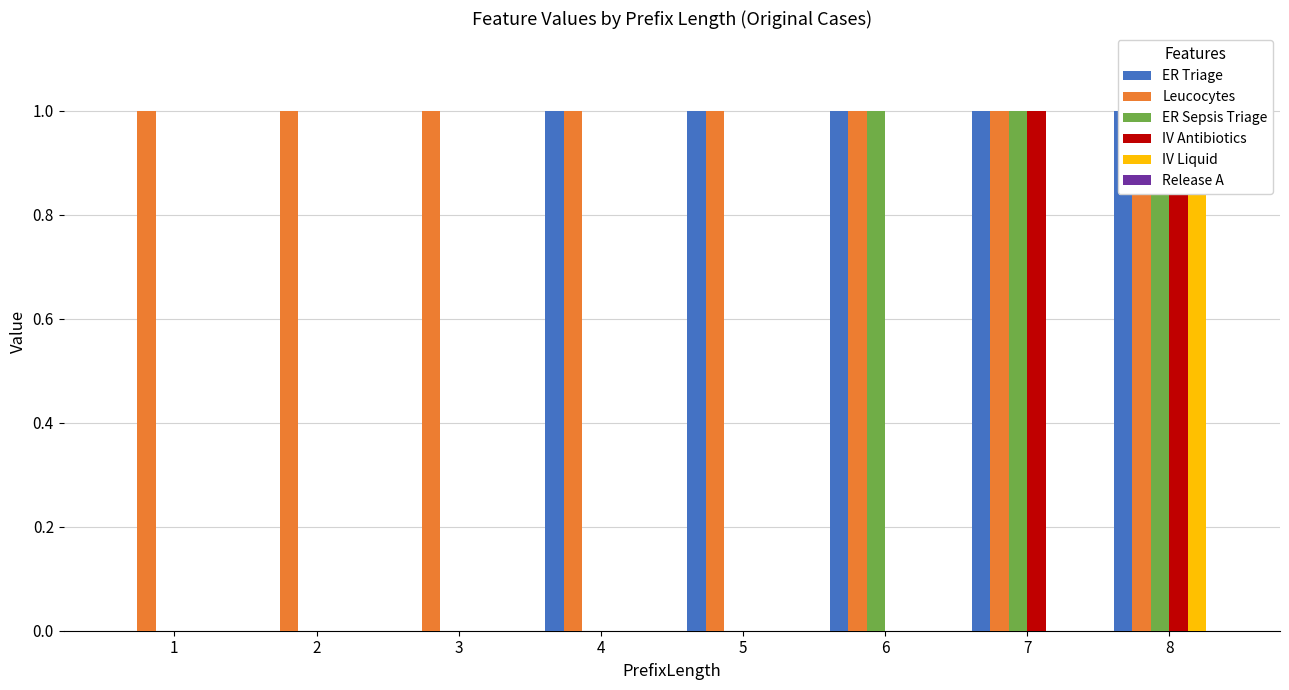

Reading left to right, what are all the values shown in this chart?

ER Triage: 0	0	0	1	1	1	1	1
Leucocytes: 1	1	1	1	1	1	1	1
ER Sepsis Triage: 0	0	0	0	0	1	1	1
IV Antibiotics: 0	0	0	0	0	0	1	1
IV Liquid: 0	0	0	0	0	0	0	1
Release A: 0	0	0	0	0	0	0	0